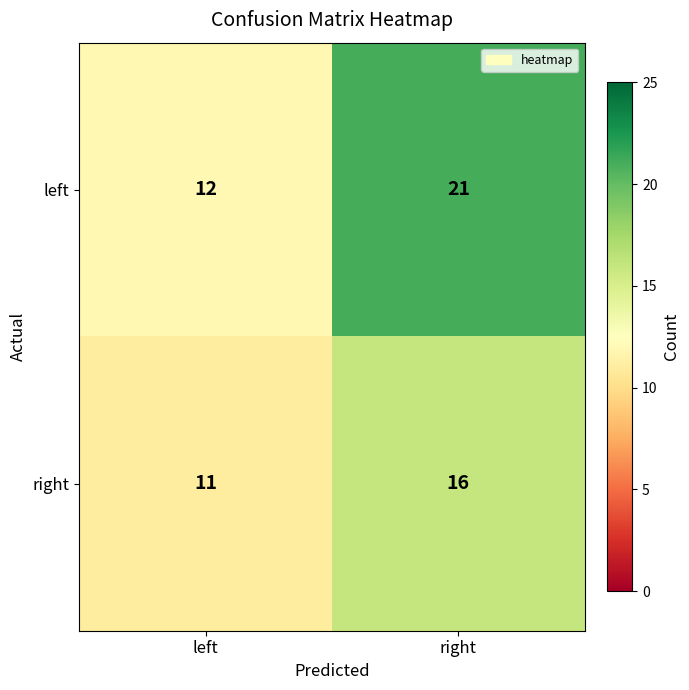

Which series changed the most between left and right?

left